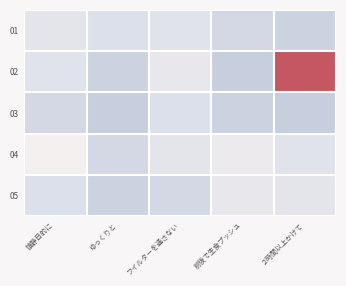

Which label corresponds to the smallest value in the chart?

前後で生食プッシュ